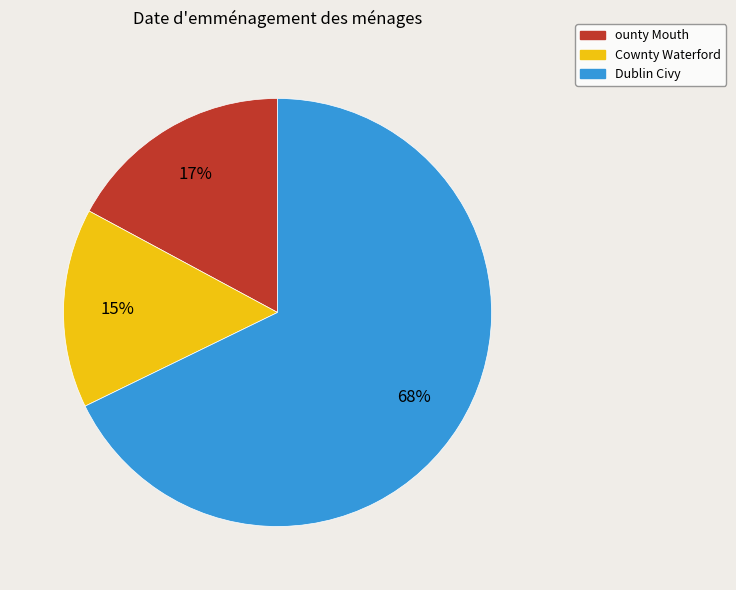

To the nearest percent, what portion does Dublin Civy represent?

68%